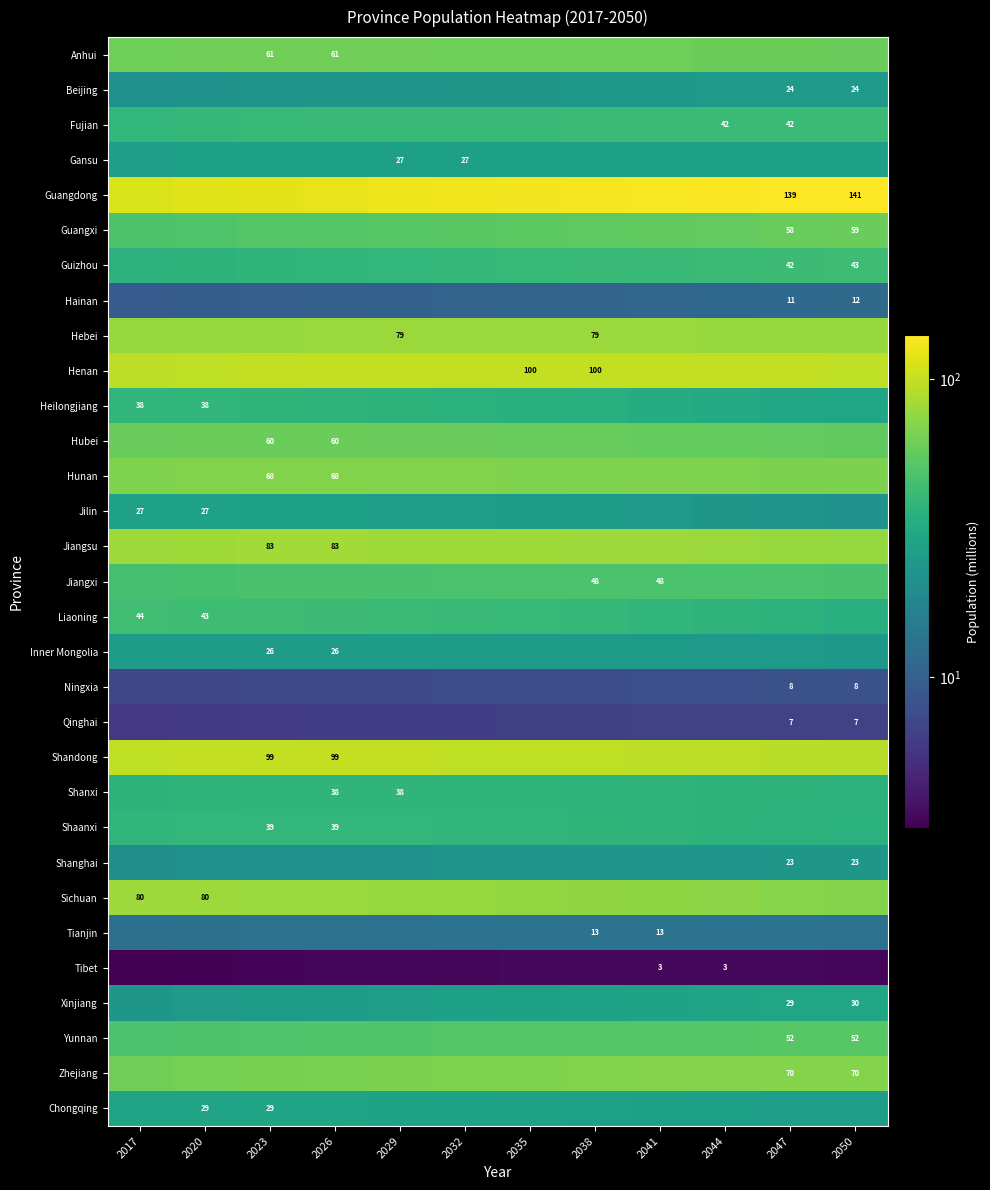

At which category is the sum across all series the highest?

2035